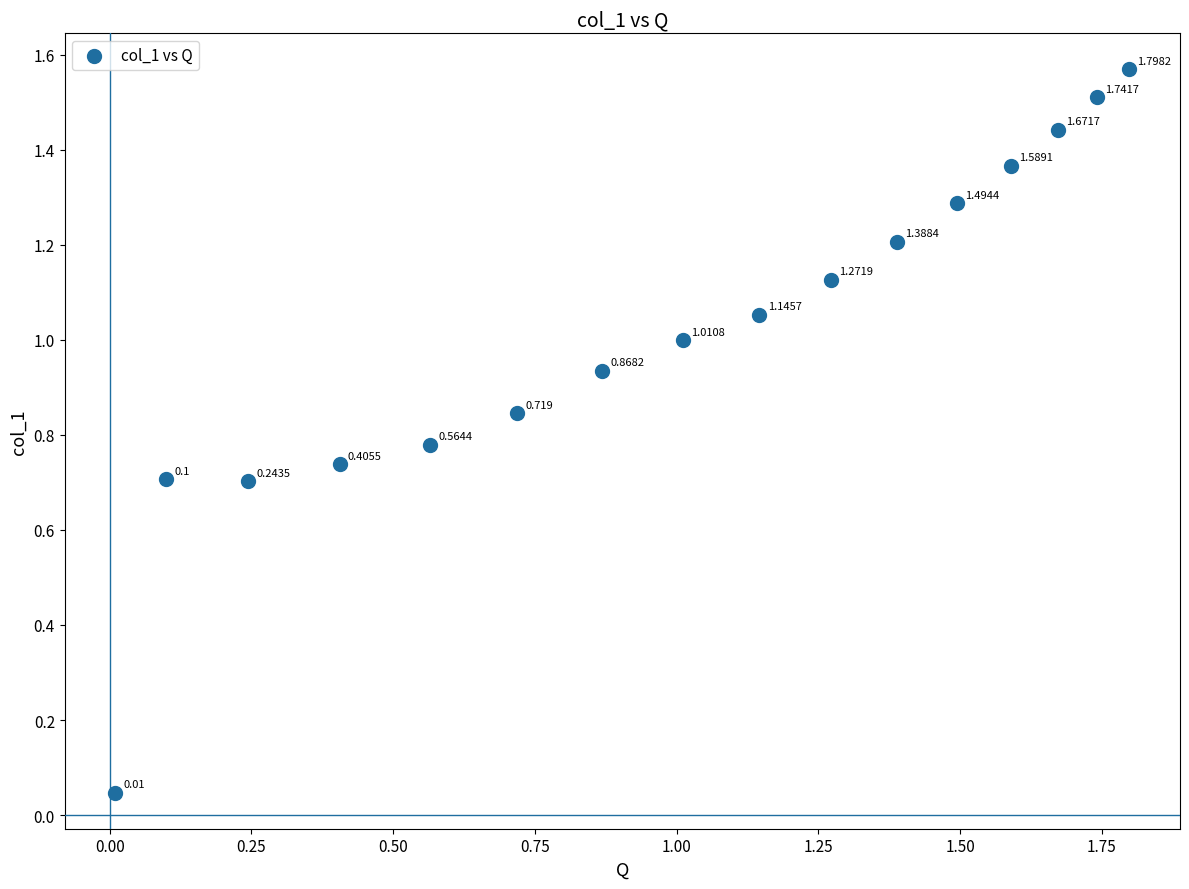

Count the number of points in this scatter plot.

16